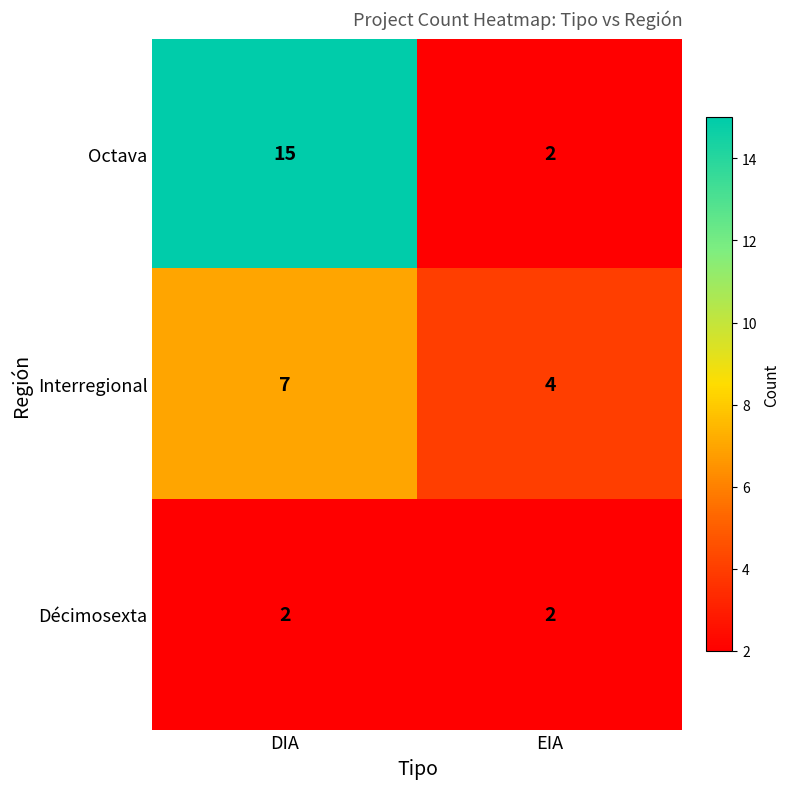

Reading right to left, transcribe all the data shown in this chart.

Octava: EIA=2	DIA=15
Interregional: EIA=4	DIA=7
Décimosexta: EIA=2	DIA=2